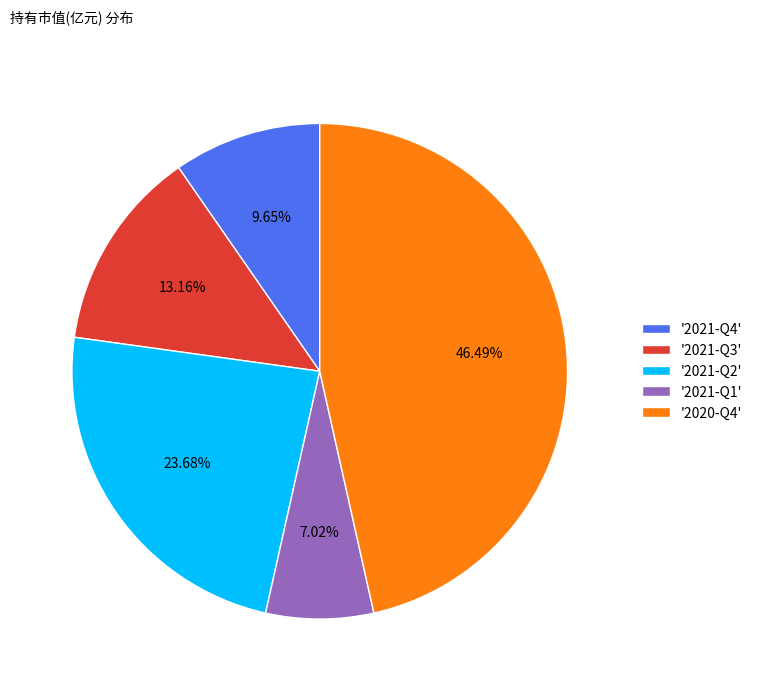

How many slices are in this pie chart?

5